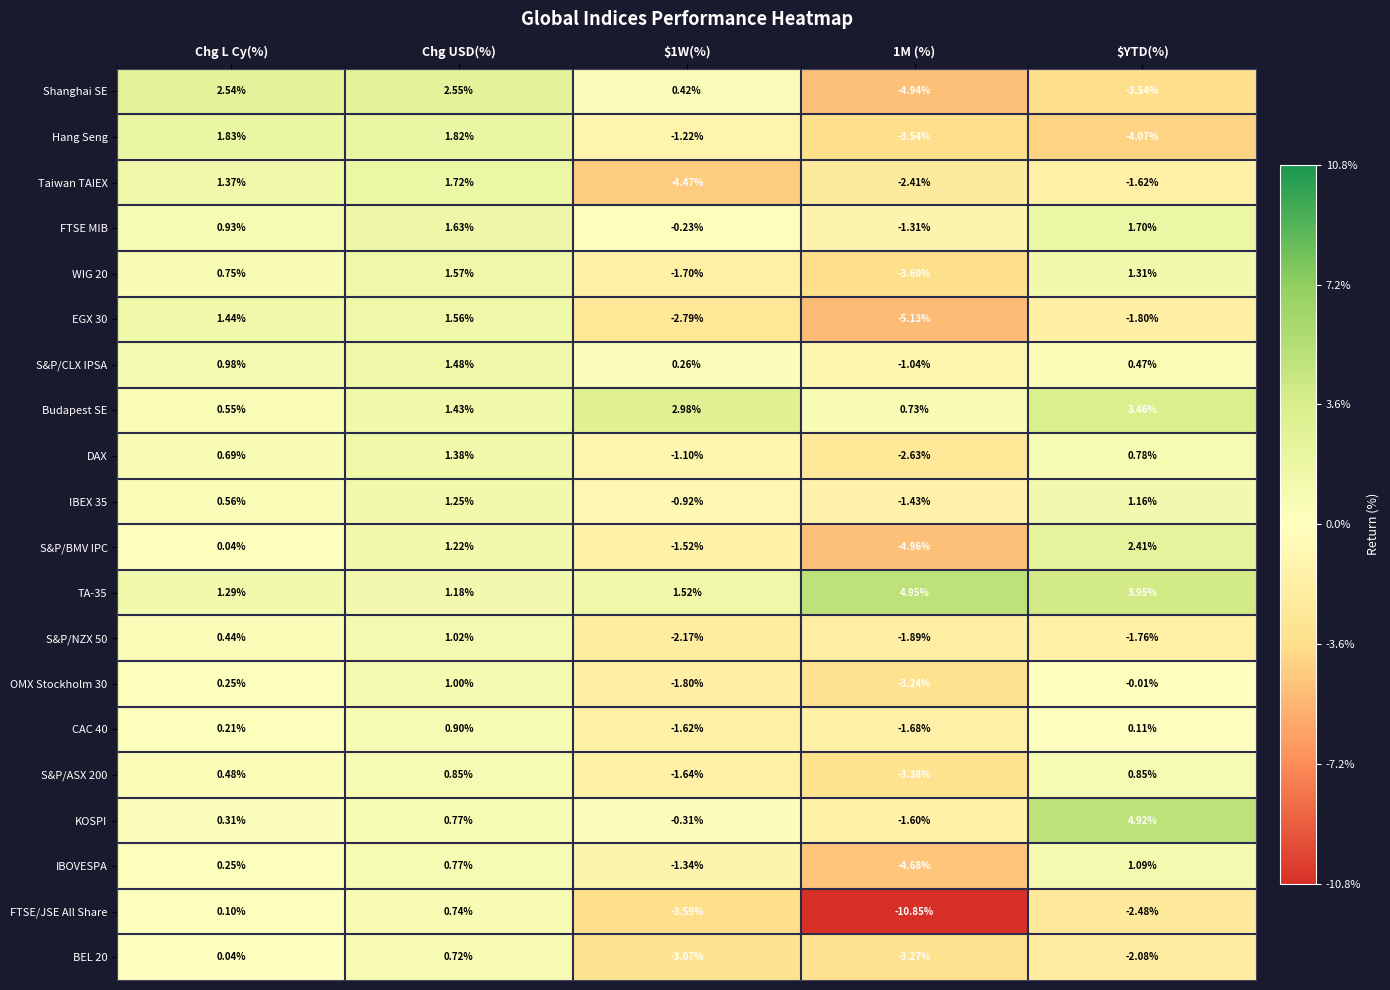

Which series has the largest range (max minus min)?

FTSE/JSE All Share